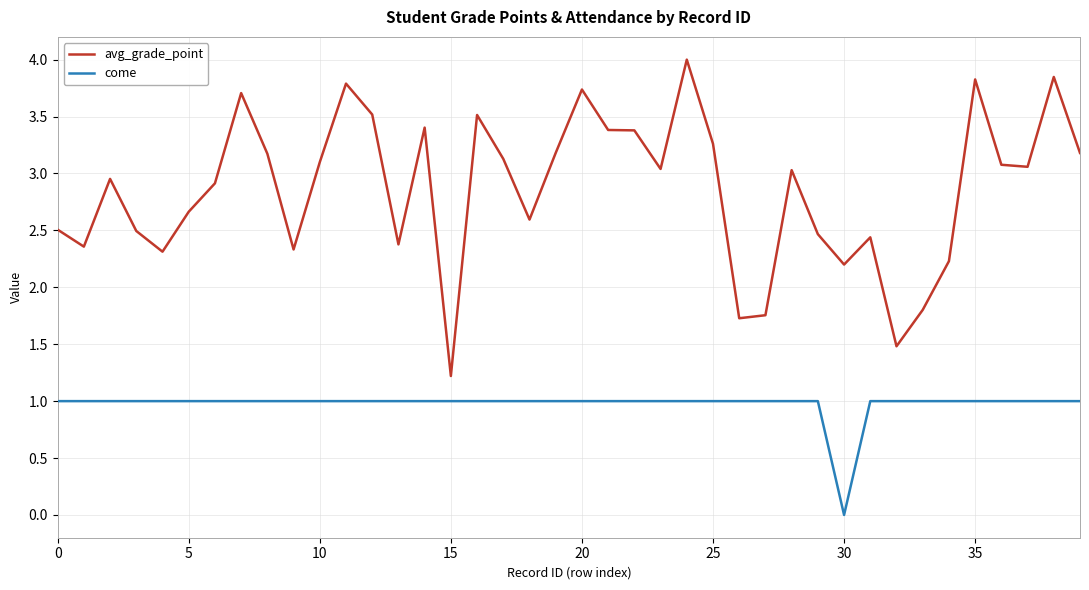

How many lines are shown in the chart?

2